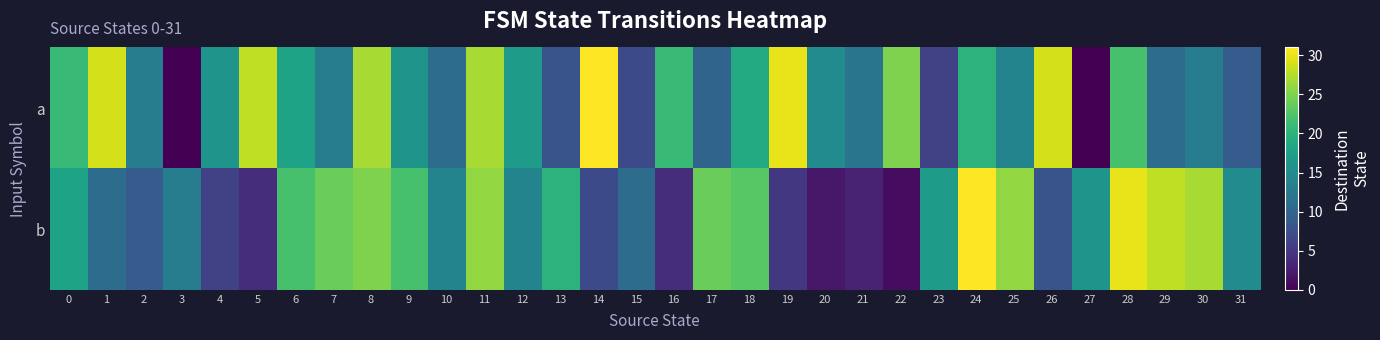

Which label corresponds to the smallest value in the chart?

3